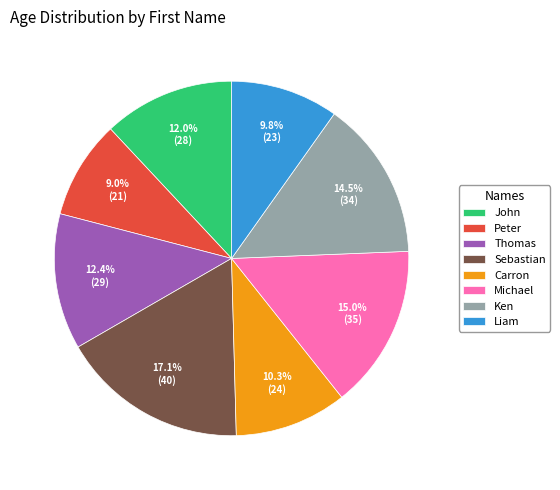

Combined, what portion of the pie is Liam and John?

21.8%